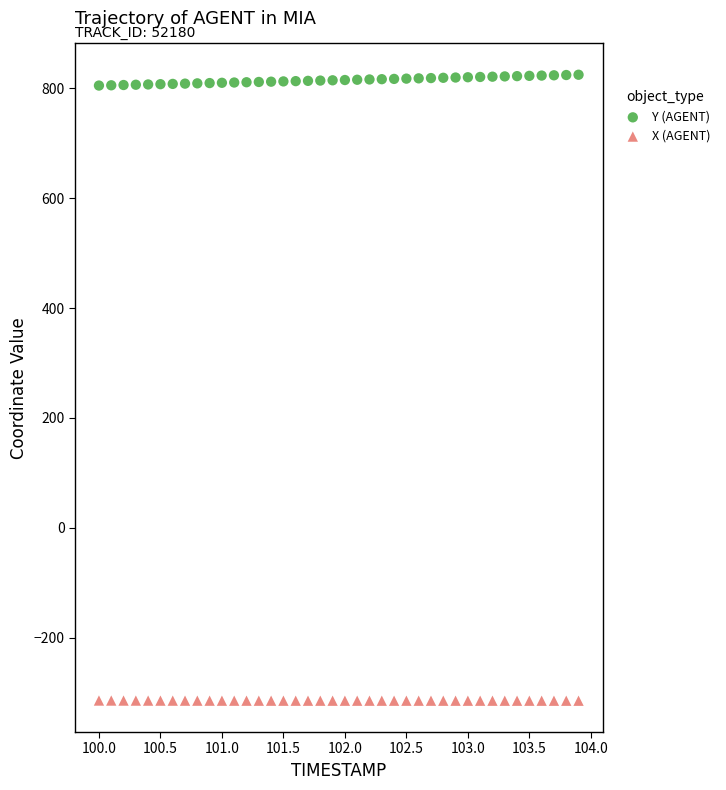

What are all the series names shown in the legend?

Y (AGENT), X (AGENT)